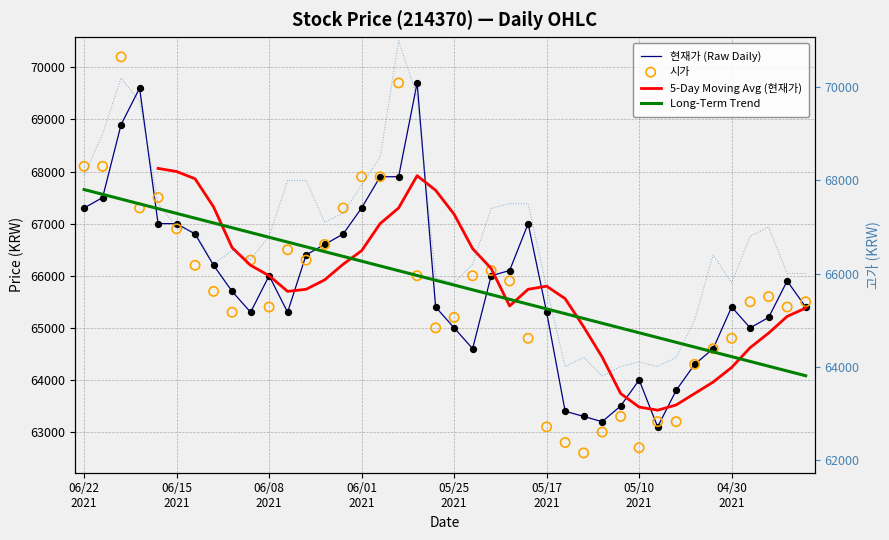

Is the value of 시가 at 28 greater than the value of Long-Term Trend at 9?

No